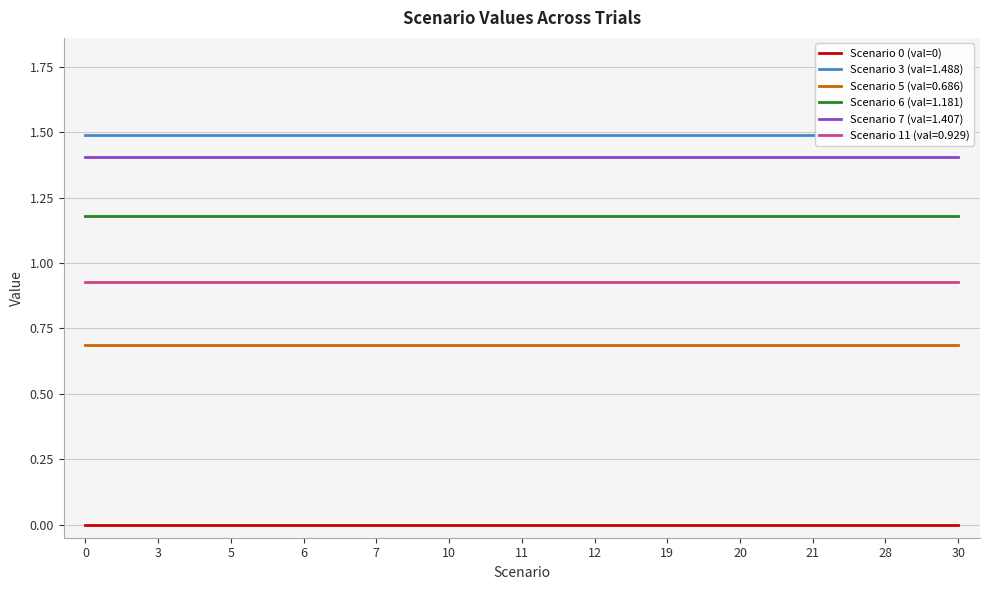

True or false: Scenario 0 (val=0) has a value of 0.0 at 11.

True